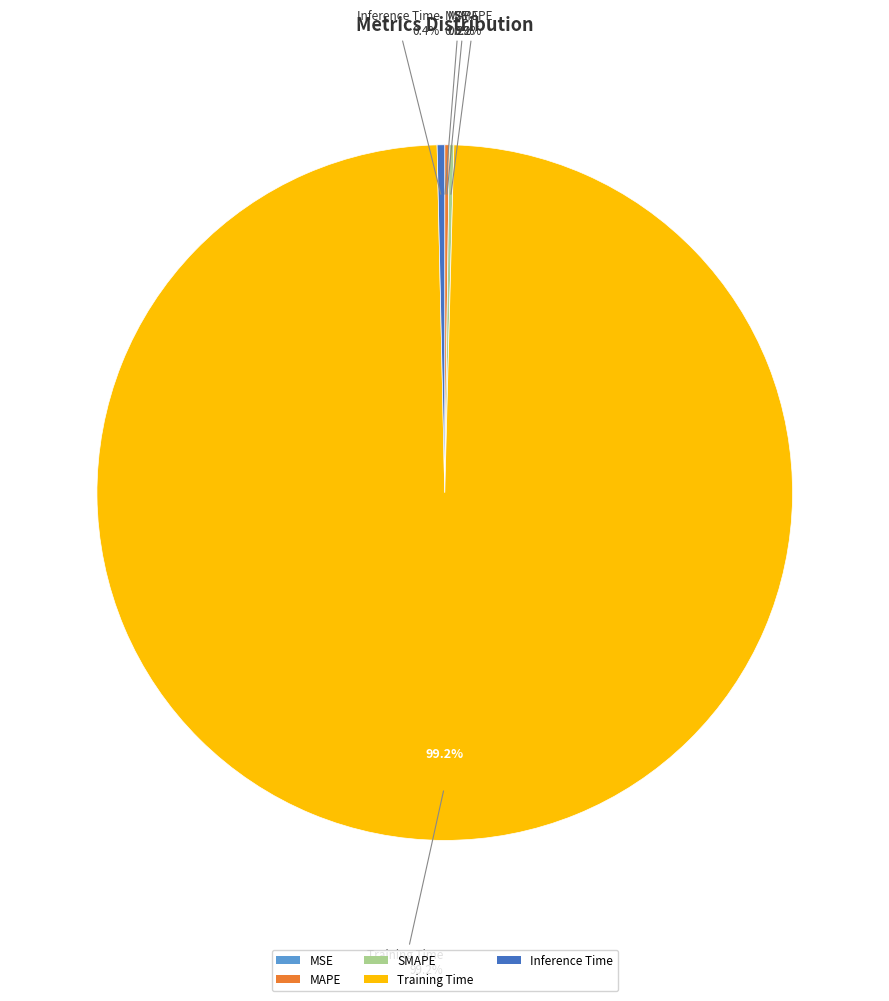

True or false: MSE accounts for 0% of the total.

True